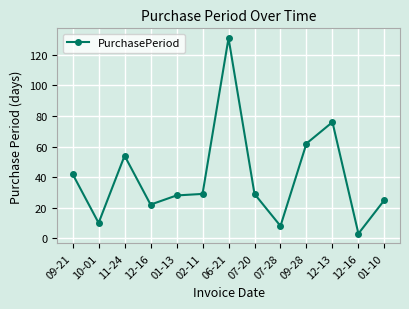

What is the sum of all values?

519